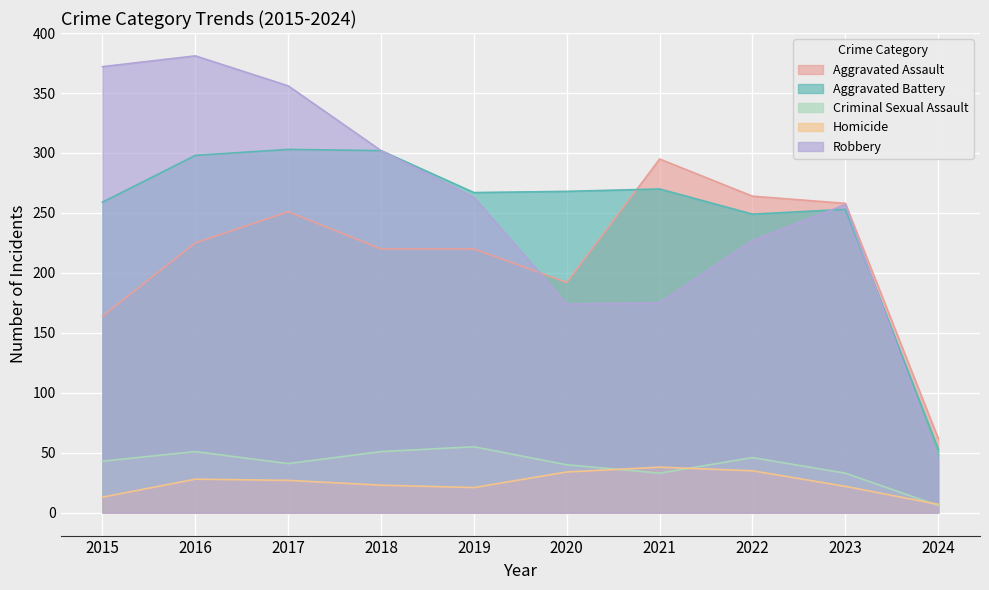

Rank the categories by Aggravated Battery value from highest to lowest.

2017, 2018, 2016, 2021, 2020, 2019, 2015, 2023, 2022, 2024